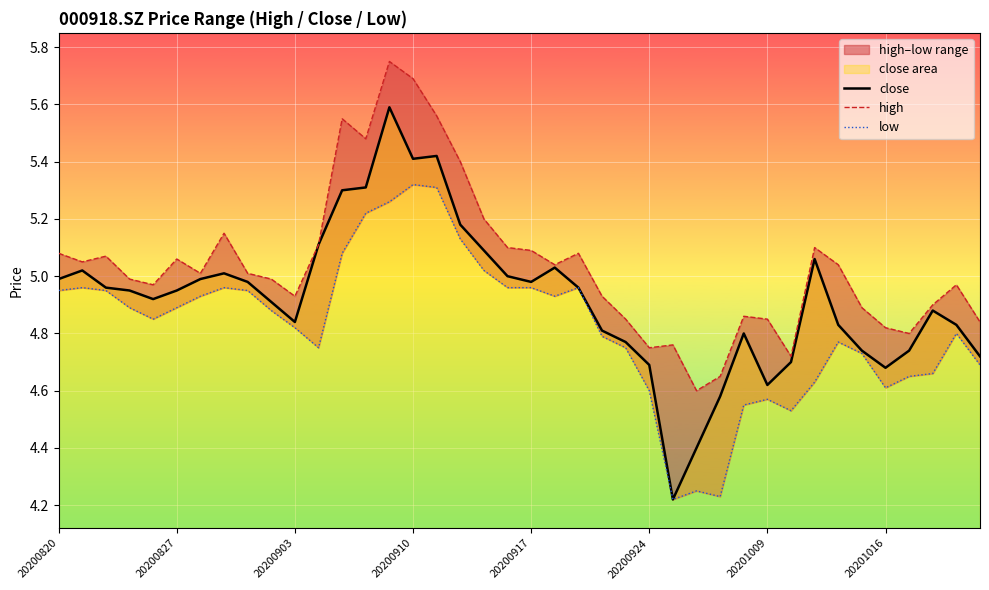

True or false: close has a value of 8.8 at 20200827.

False